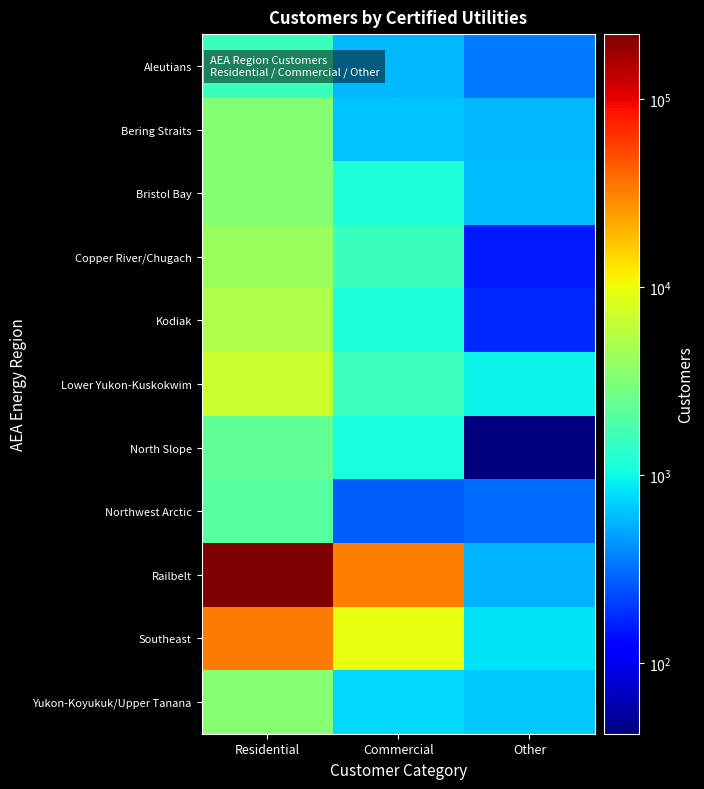

At which category does the chart reach its peak across all series?

Residential